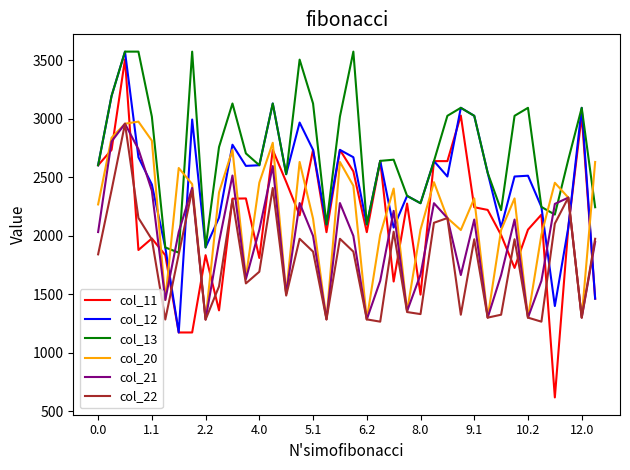

Which series has the largest total across all categories?

col_13